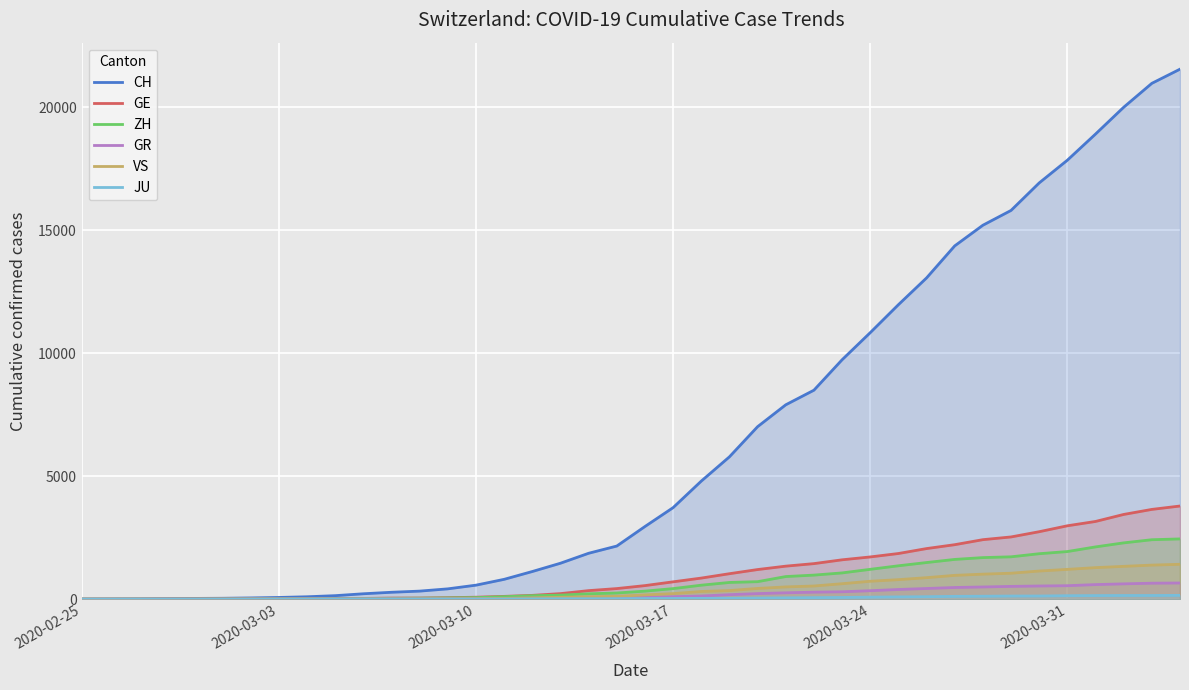

What is the highest value of the GE series?

3788